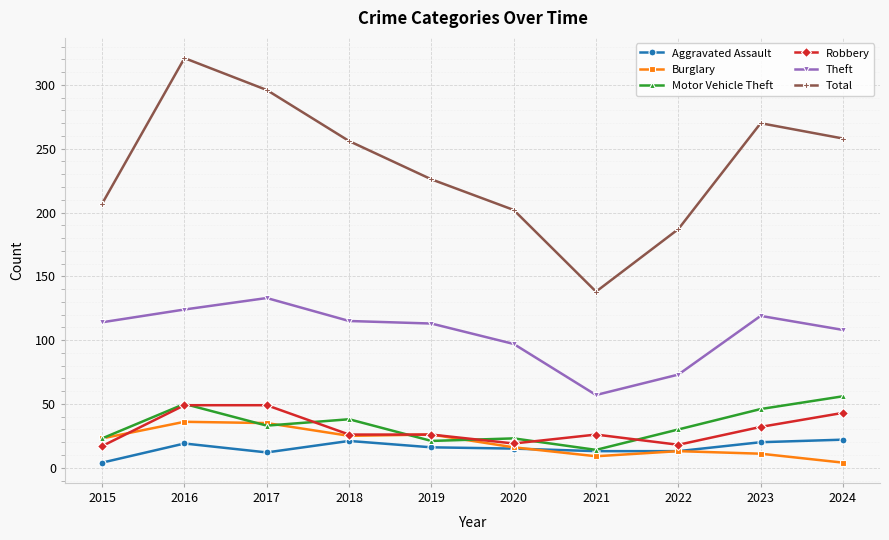

True or false: Theft and Burglary intersect in this chart.

False